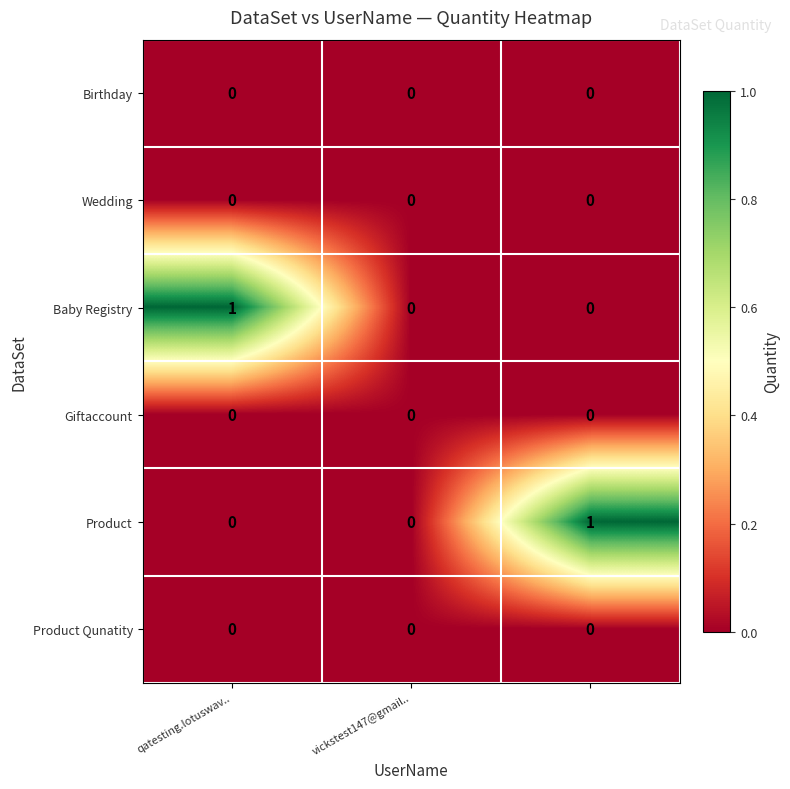

How many Baby Registry values are between 0 and 1?

3